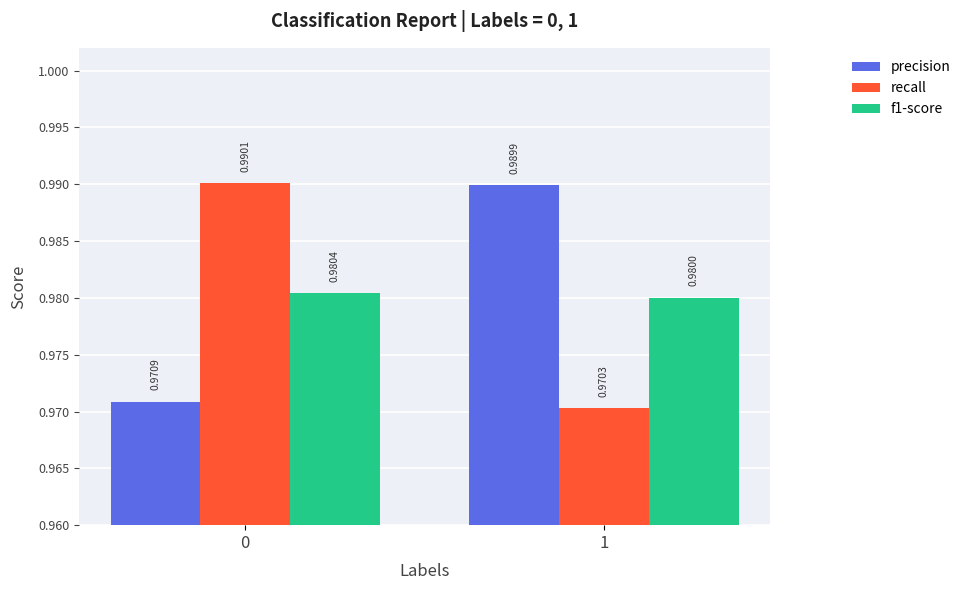

What is the total value across all series at 0?

2.9